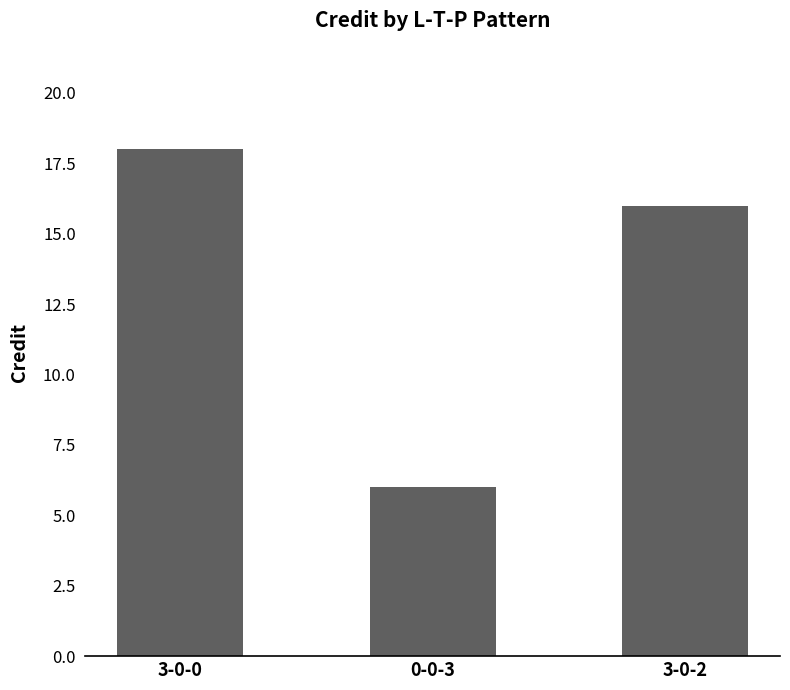

What is the label of the 1st bar from the left?

3-0-0